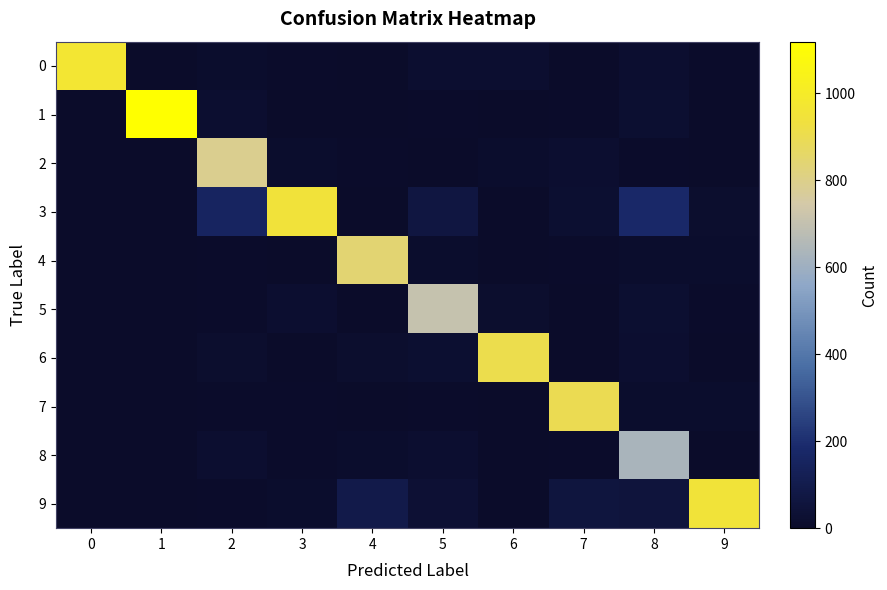

Which has a higher value, 5 or 4?

5